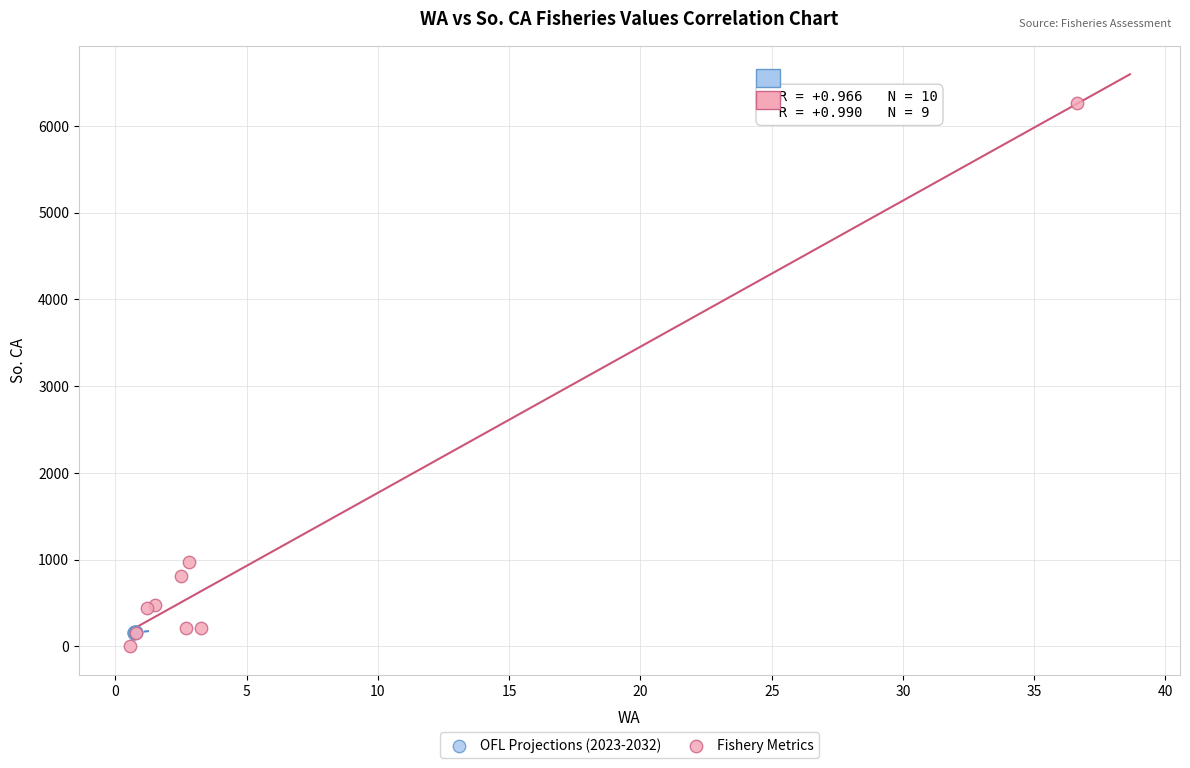

Which series has the largest Y range (max minus min)?

Fishery Metrics